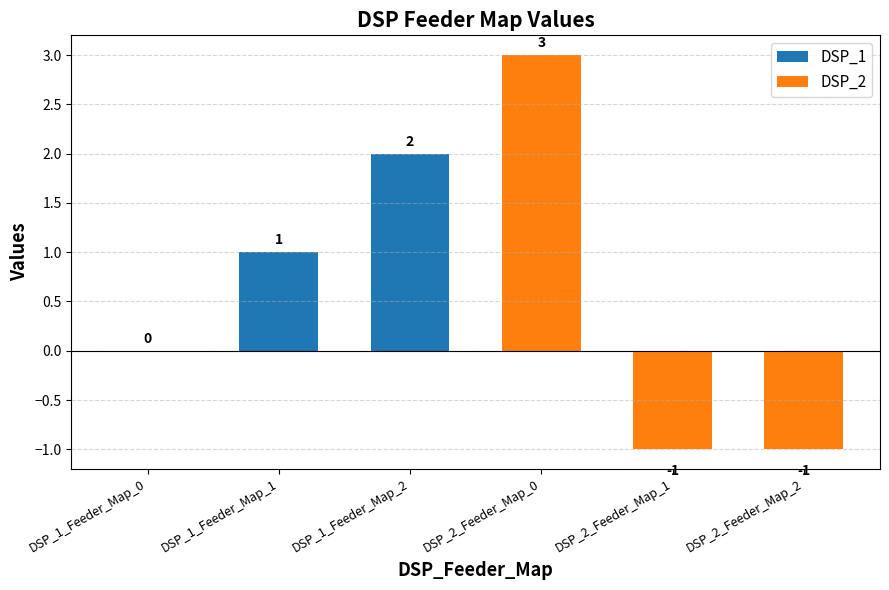

Reading left to right, extract all data points from this chart.

0	1	2	3	-1	-1